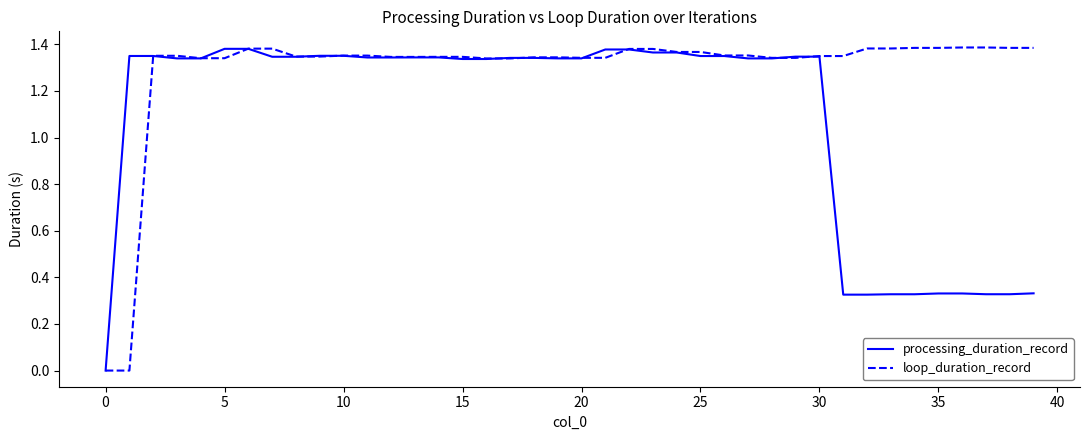

Rank the series by their average value, from lowest to highest.

processing_duration_record, loop_duration_record